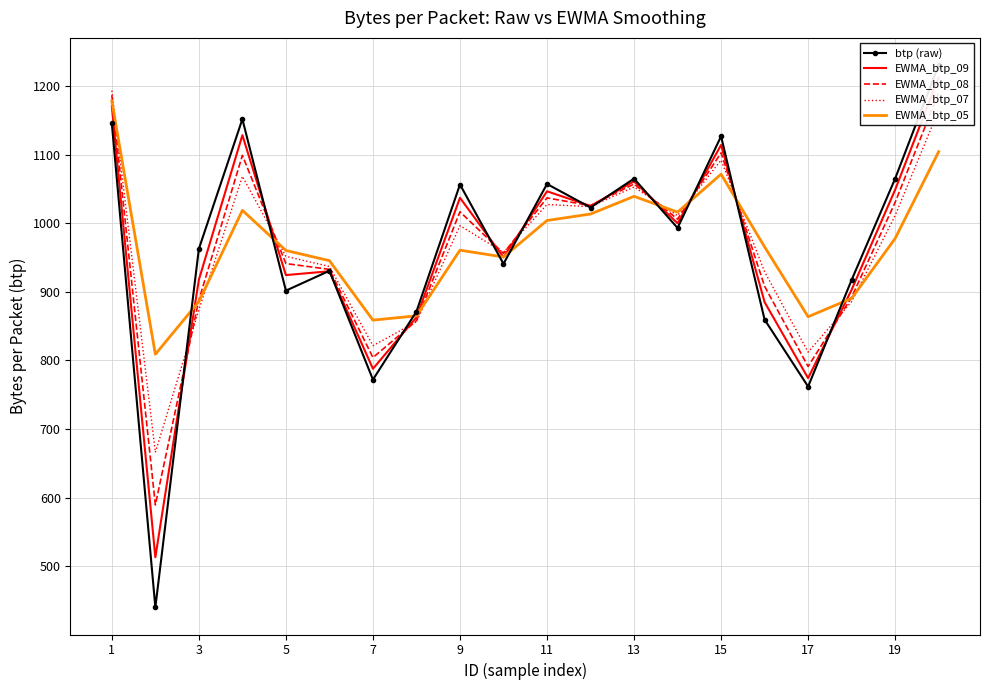

Is it true that EWMA_btp_05 equals 309.0 at 19?

False